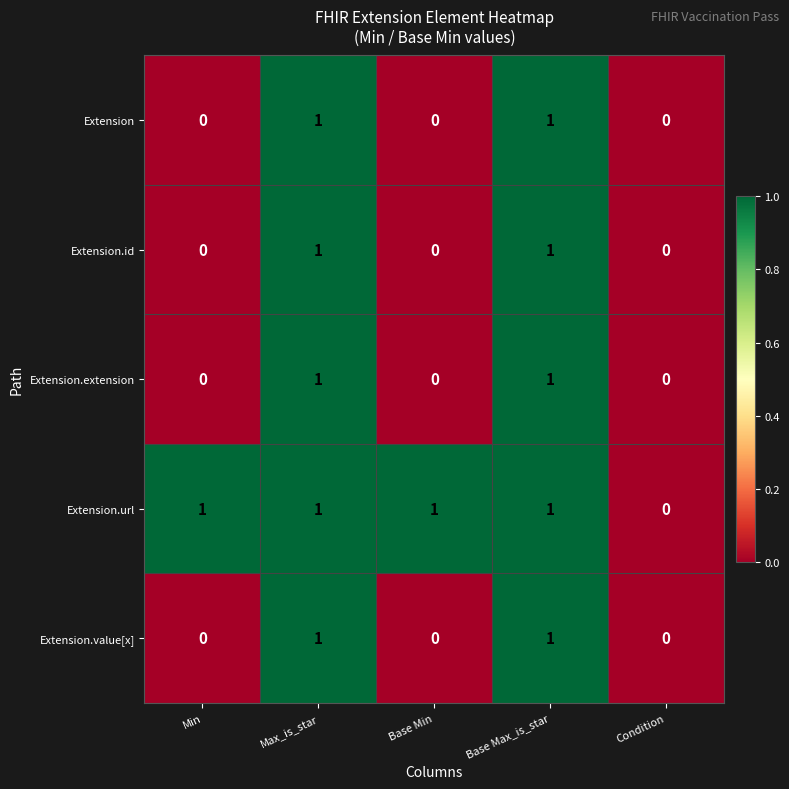

The Extension.value[x] series shows -1 at Min. True or false?

False